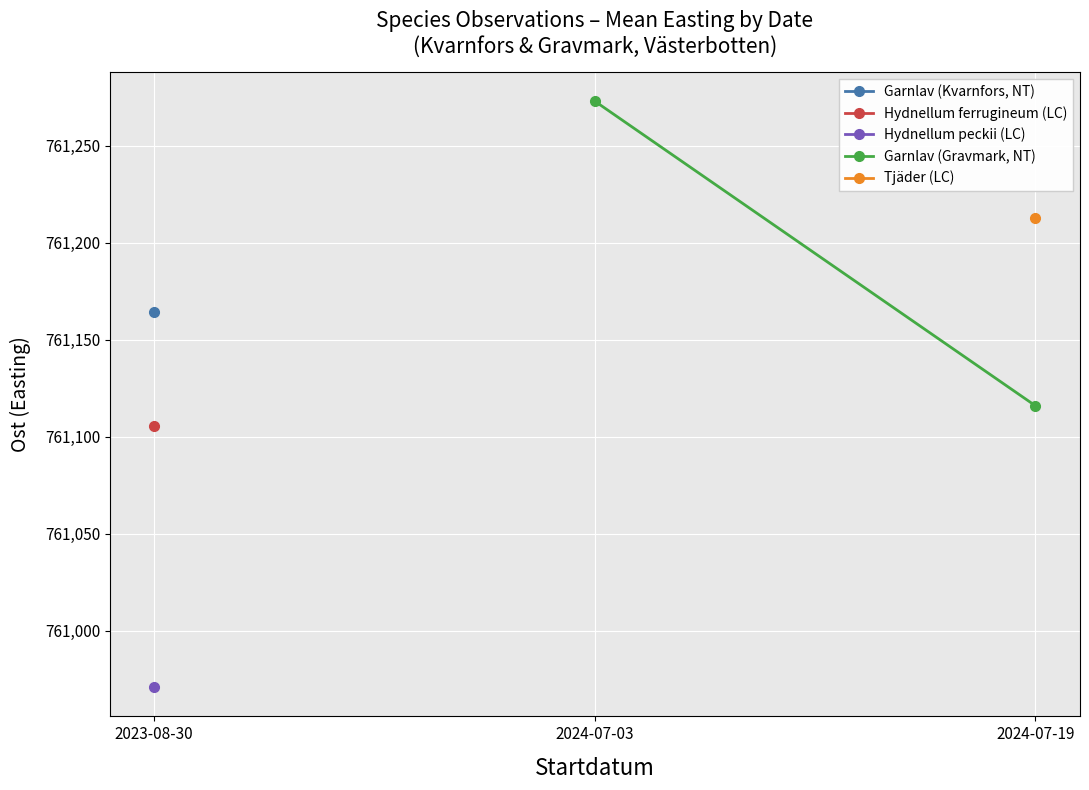

Between 2024-07-03 and 2024-07-19, which is larger?

2024-07-03